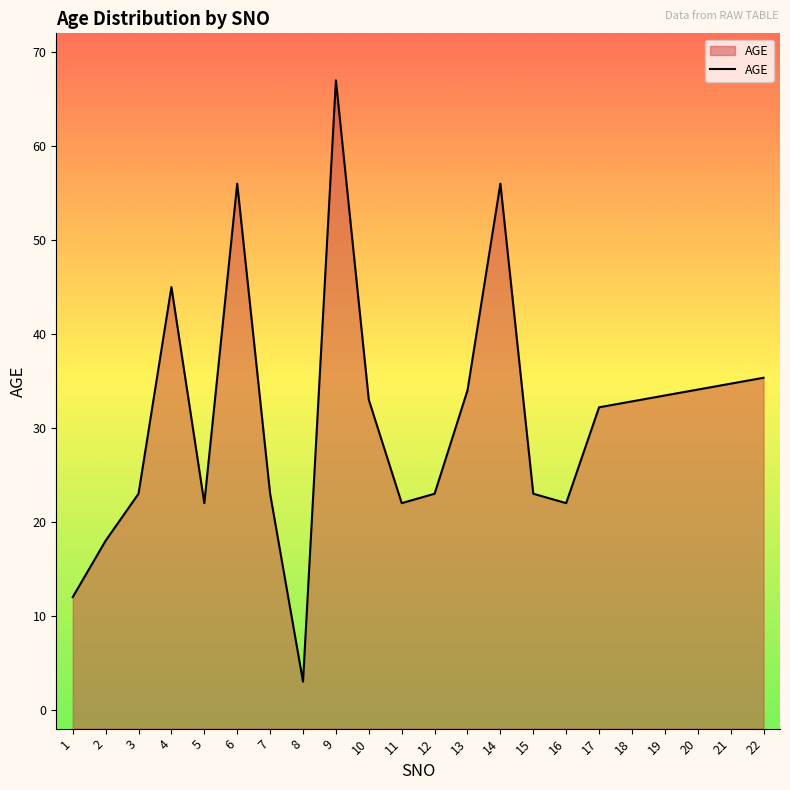

What is the value of the 19th point from the left?

33.5